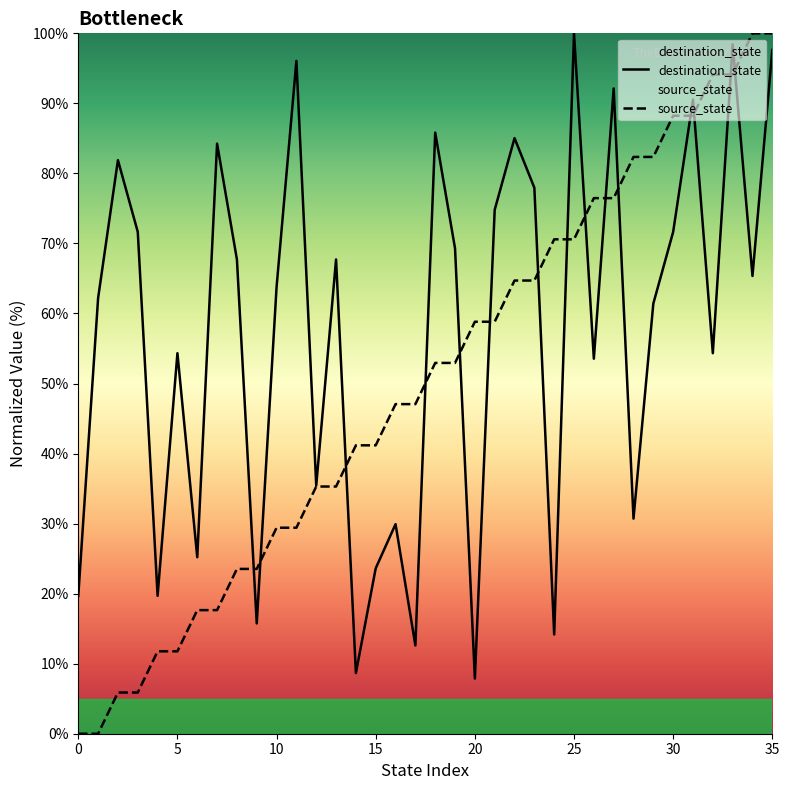

In destination_state, how many points are lower than both neighbors (excluding endpoints)?

12